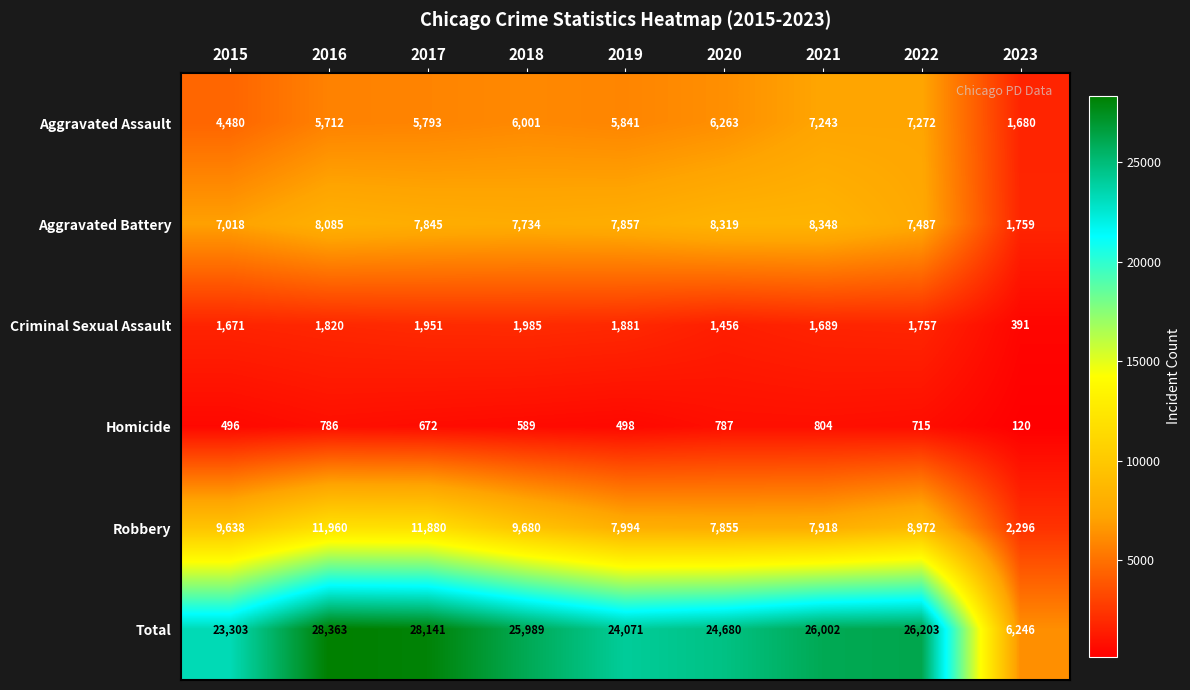

How many series are shown in this chart?

6